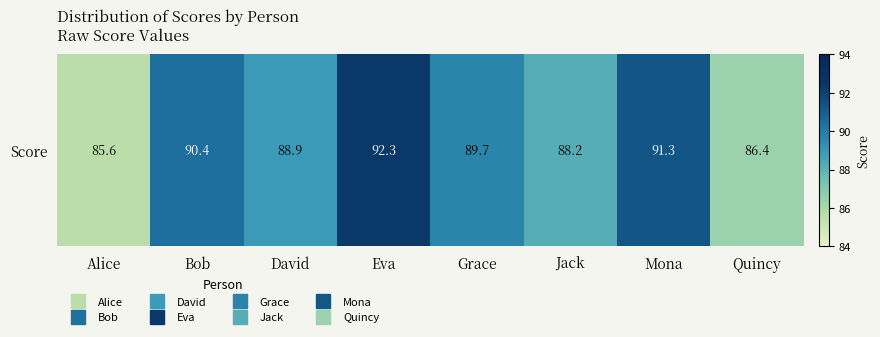

Reading right to left, what are all the values shown in this chart?

Quincy=86.4	Mona=91.3	Jack=88.2	Grace=89.7	Eva=92.3	David=88.9	Bob=90.4	Alice=85.6